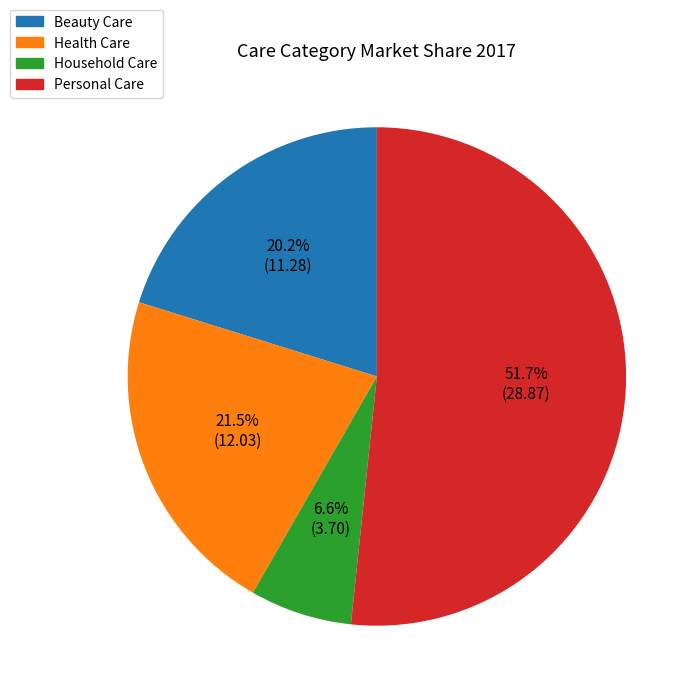

How many segments does this pie chart have?

4